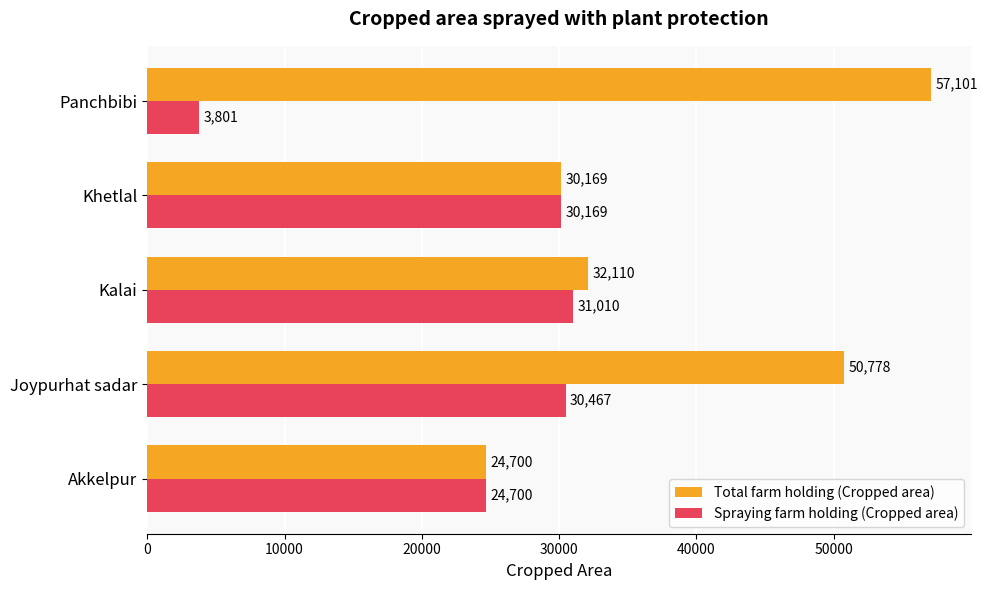

At which label is Total farm holding (Cropped area) closest to 40900?

Kalai